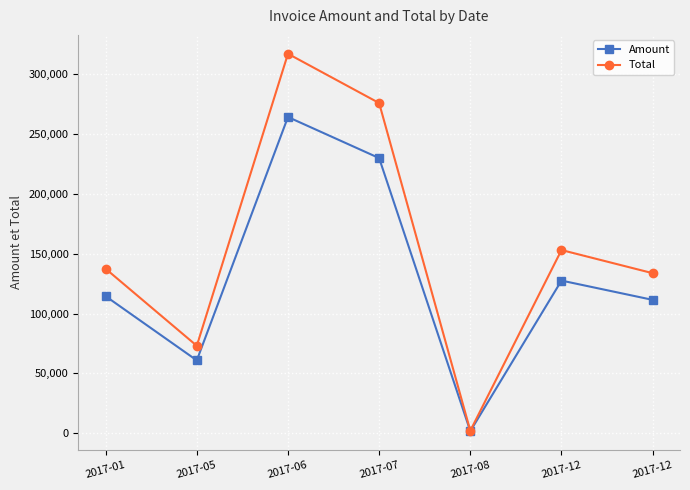

Rank the series by their average value, from lowest to highest.

Amount, Total